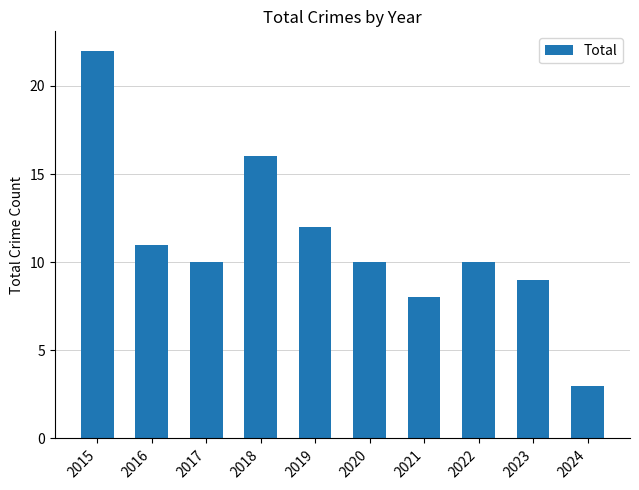

What is the smallest value displayed?

3